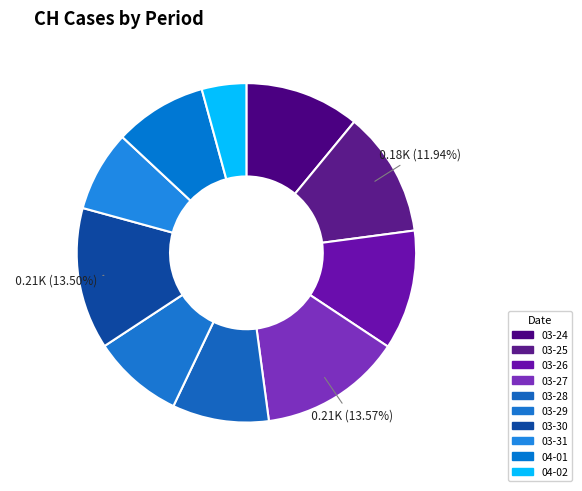

Is there a majority slice in this chart?

No